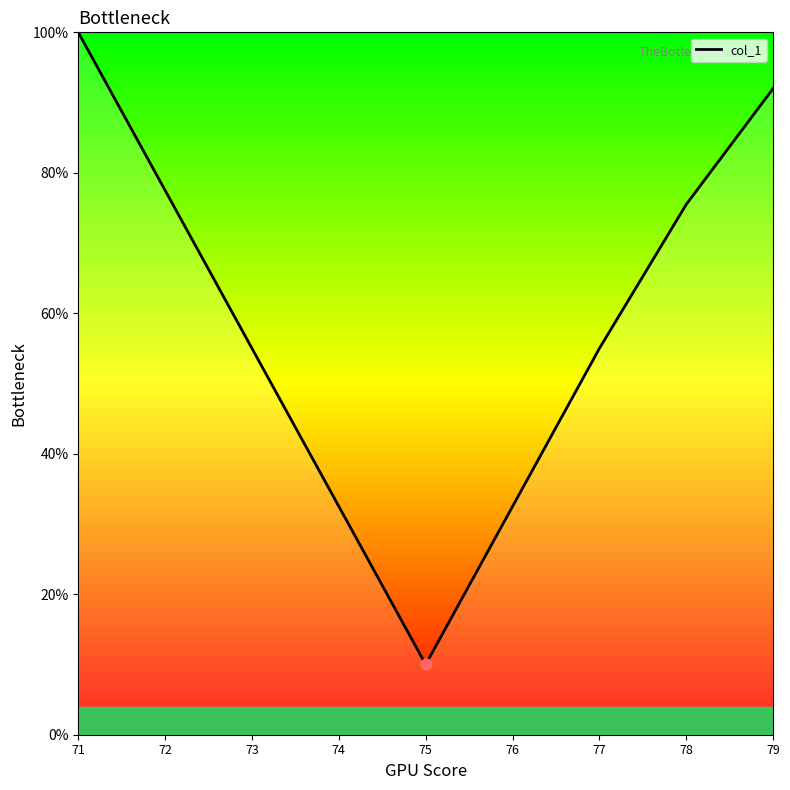

What is the ratio of the value at 75 to the value at 71?

0.1